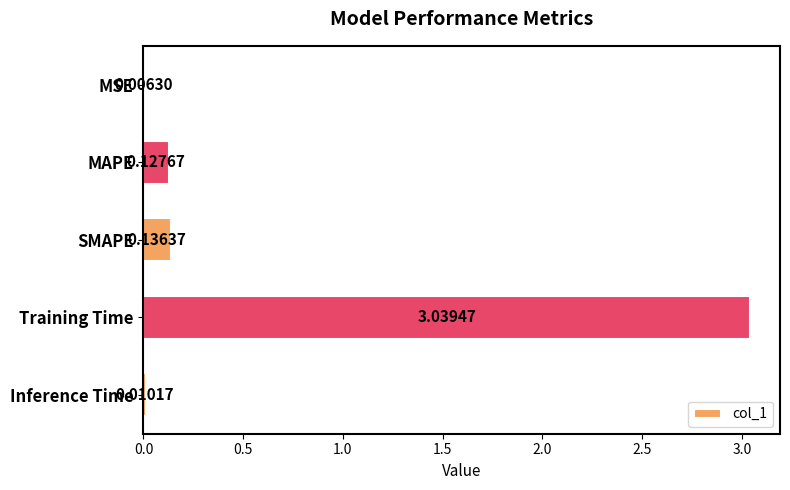

At which category does the chart reach its peak across all series?

Training Time